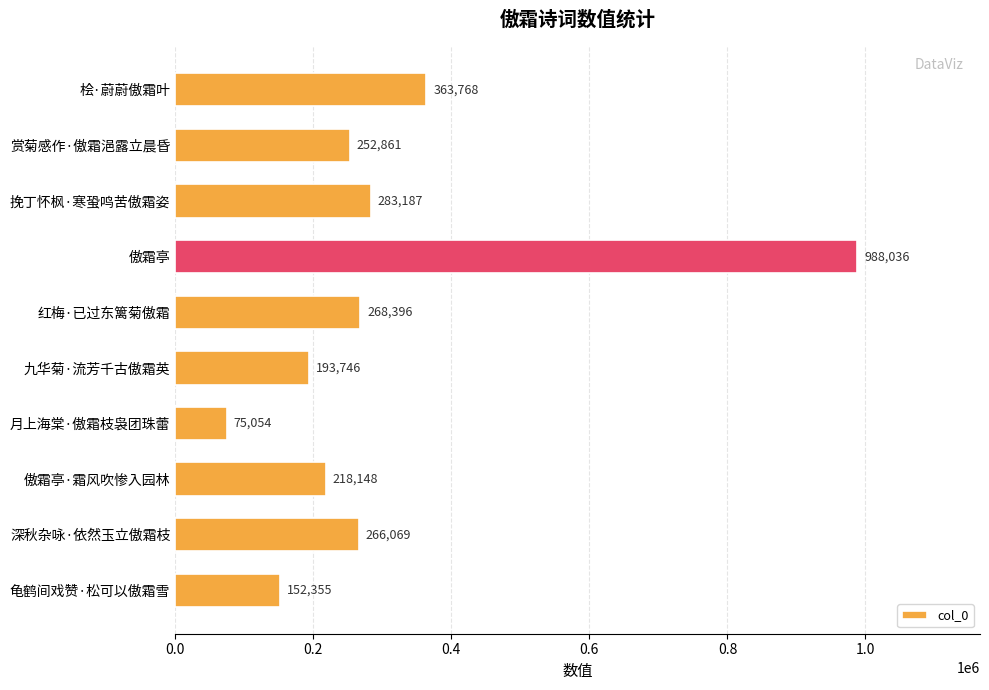

Is it true that the value at 深秋杂咏·依然玉立傲霜枝 is 466142?

False